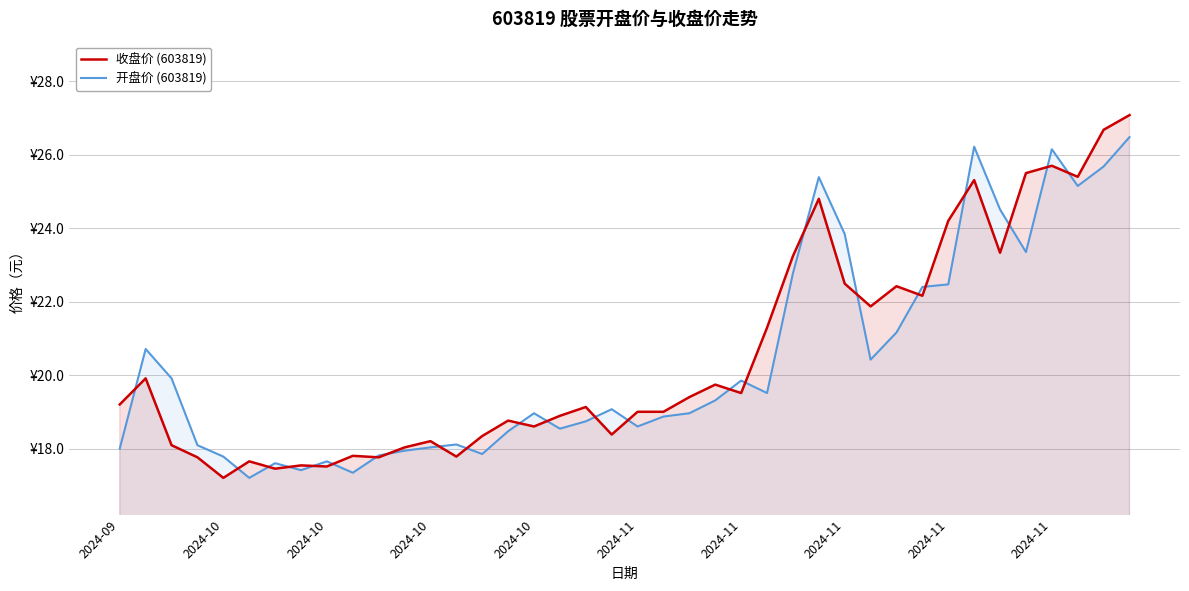

What is the sum of all 开盘价 (603819) values?

816.3